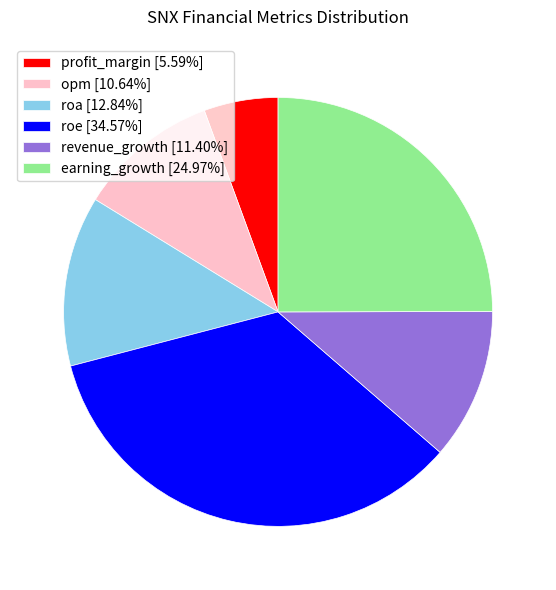

Count the number of slices in the pie.

6